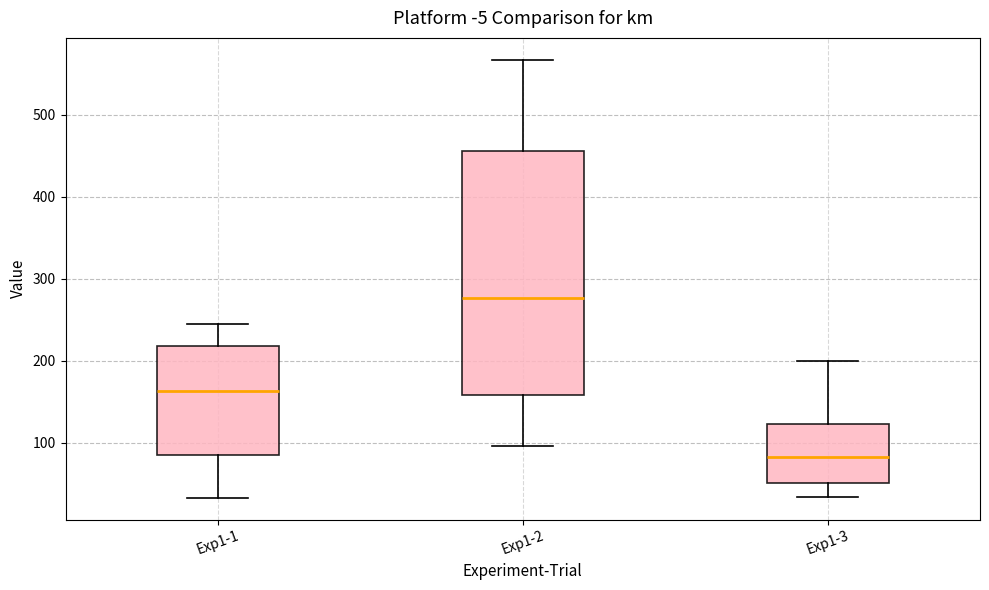

Reading left to right, read every box against the y-axis: the position of its median line, the range the box covers, and the ends of its whiskers. The values are not printed on the chart, so give them approximately, as read against the axis.

Exp1-1: median 160, box 80 to 220, whiskers 30 to 250
Exp1-2: median 280, box 160 to 460, whiskers 100 to 570
Exp1-3: median 80, box 50 to 120, whiskers 30 to 200